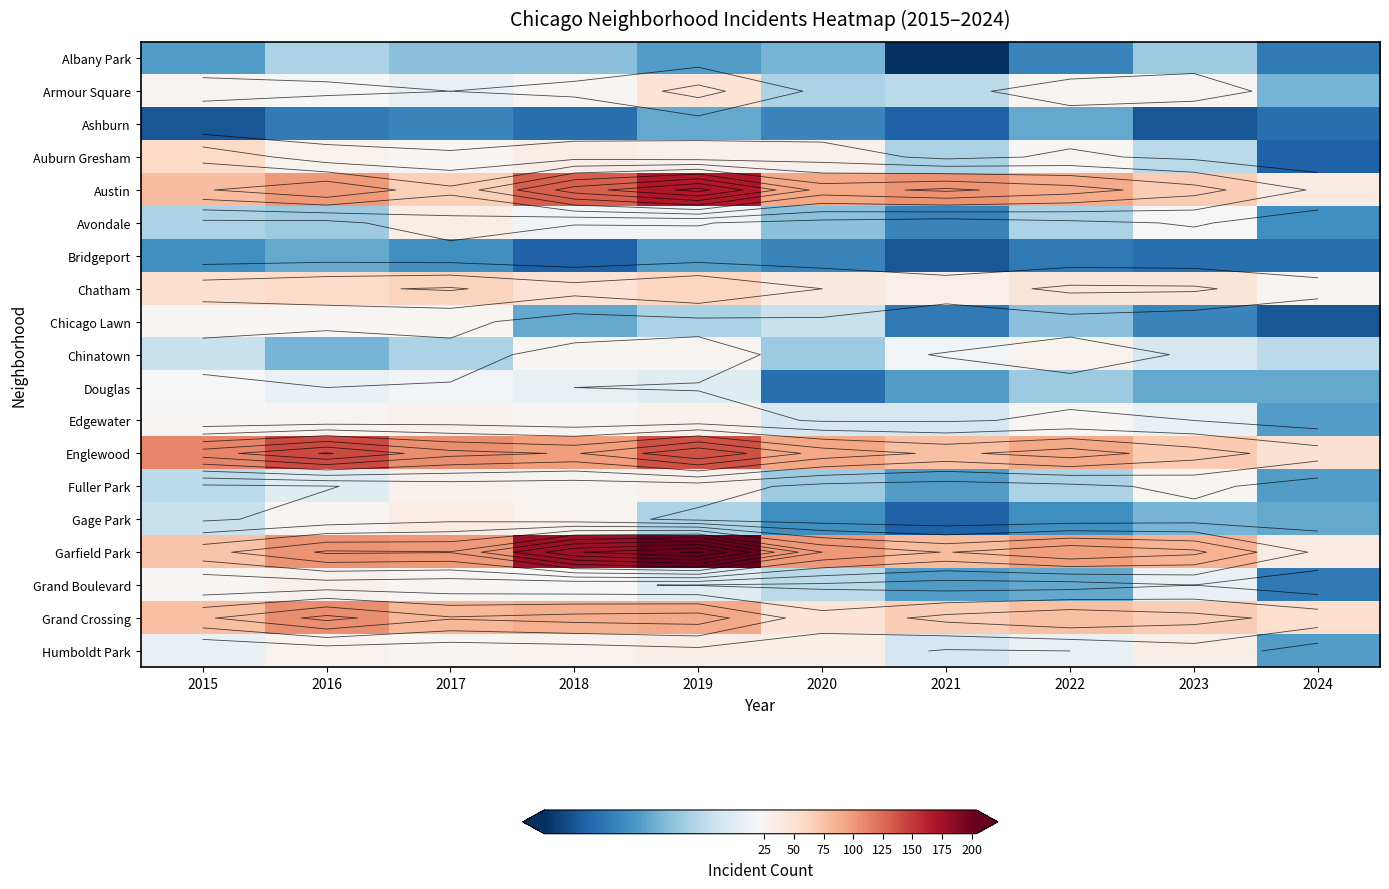

The value of Edgewater at 2021 is 18. True or false?

True